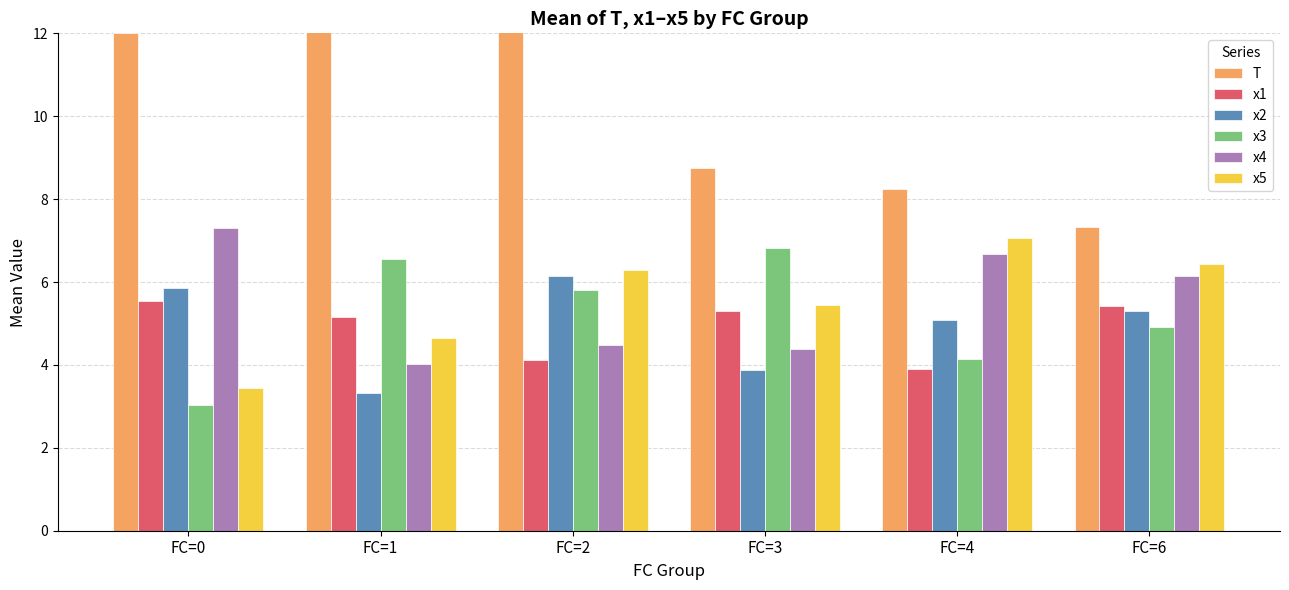

Reading right to left, extract all data points from this chart.

T: FC=6=7.3	FC=4=8.2	FC=3=8.8	FC=2=13.8	FC=1=12.5	FC=0=12.0
x1: FC=6=5.4	FC=4=3.9	FC=3=5.3	FC=2=4.1	FC=1=5.1	FC=0=5.5
x2: FC=6=5.3	FC=4=5.1	FC=3=3.9	FC=2=6.2	FC=1=3.3	FC=0=5.8
x3: FC=6=4.9	FC=4=4.1	FC=3=6.8	FC=2=5.8	FC=1=6.6	FC=0=3.0
x4: FC=6=6.1	FC=4=6.7	FC=3=4.4	FC=2=4.5	FC=1=4.0	FC=0=7.3
x5: FC=6=6.4	FC=4=7.1	FC=3=5.5	FC=2=6.3	FC=1=4.6	FC=0=3.5